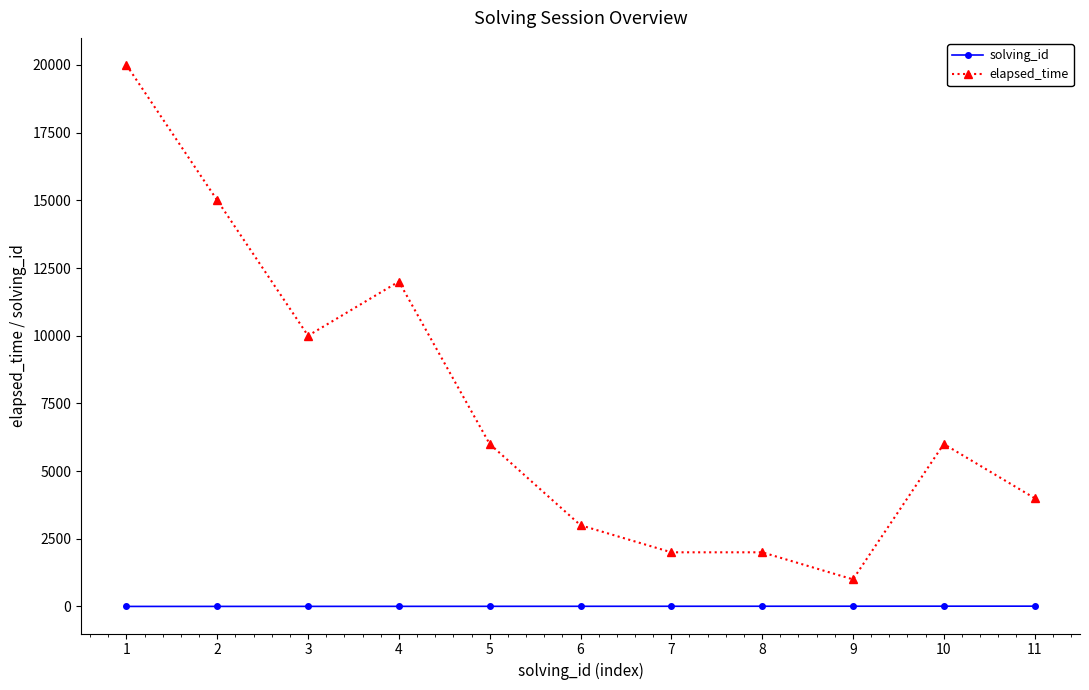

Is the value of elapsed_time at 7 greater than the value of solving_id at 8?

Yes